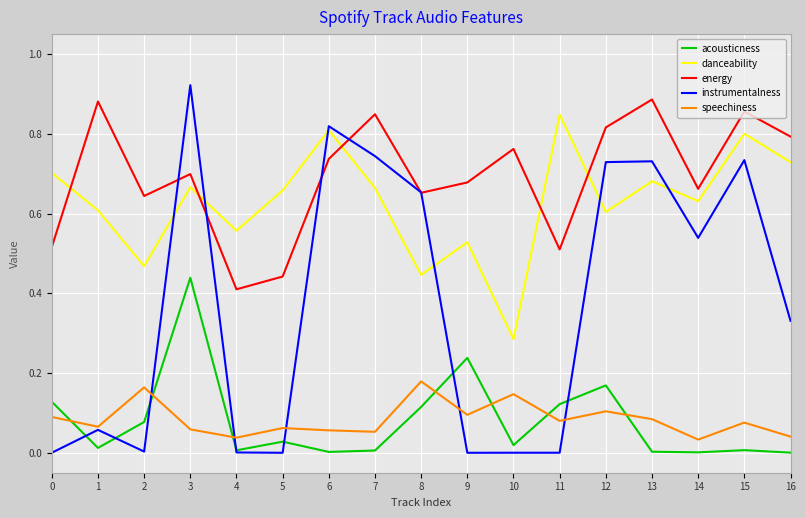

Which series has the largest total across all categories?

energy